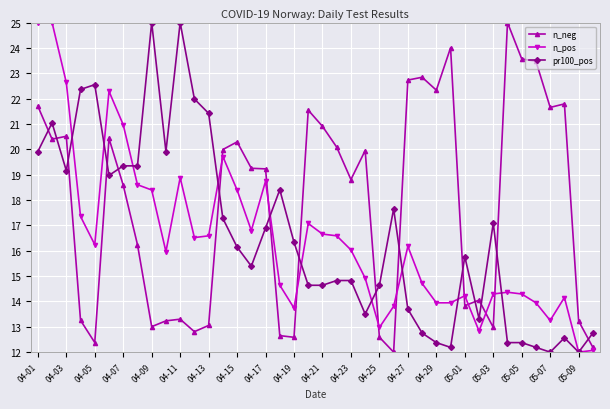

What is the value of the n_neg point at the 6th from the left?

20.4